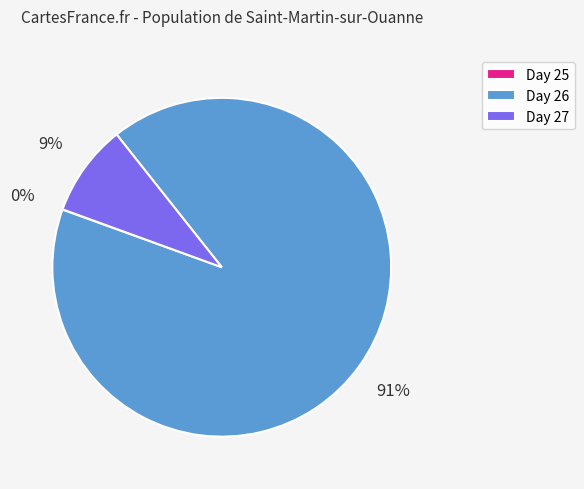

To the nearest percent, what is the difference between the largest and smallest slice percentages?

91%